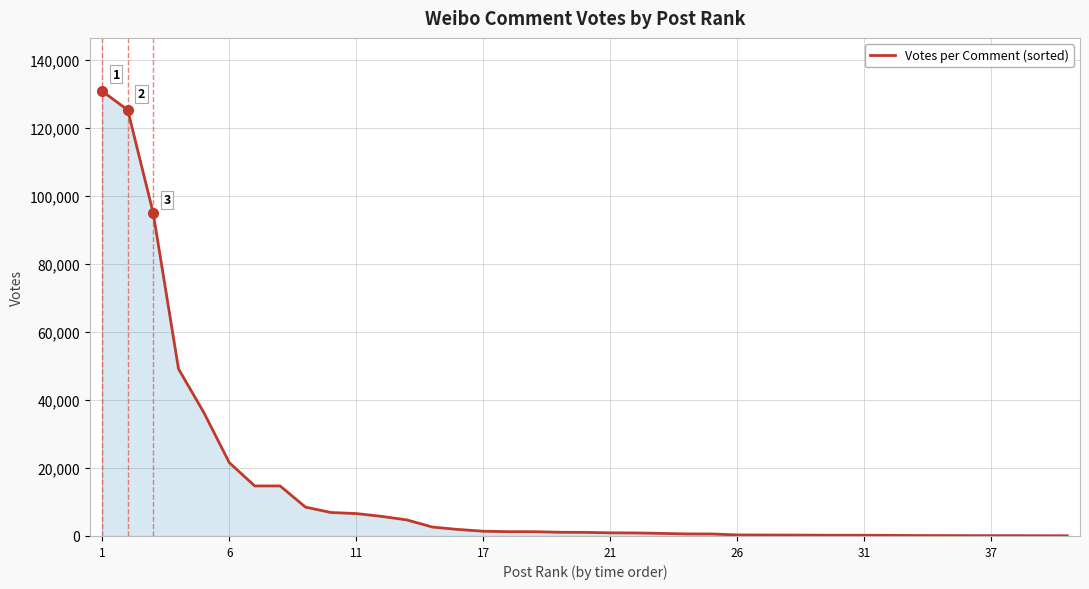

What is the greatest value displayed?

130727